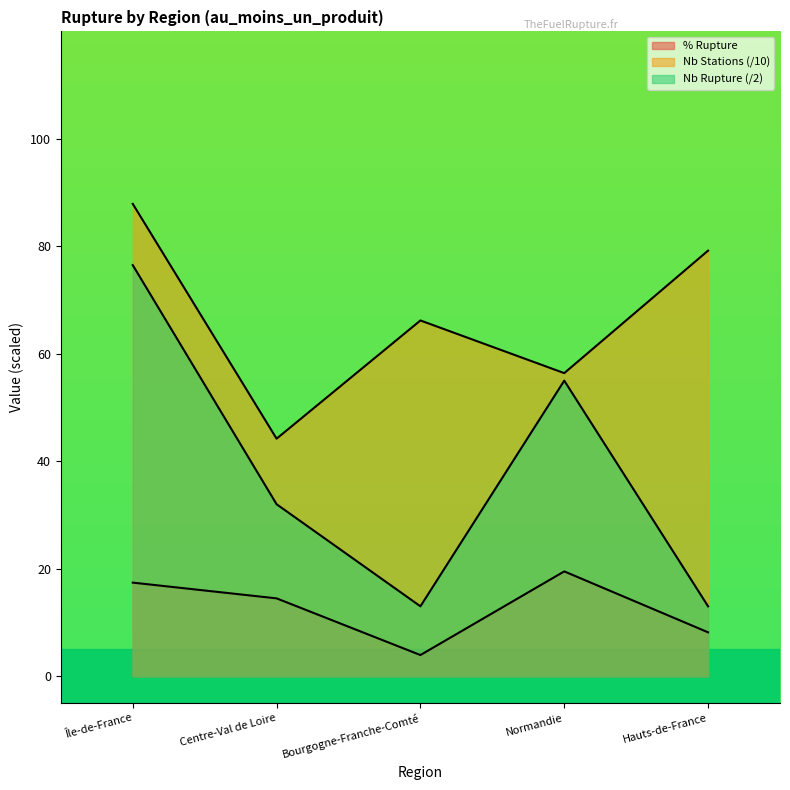

What is the greatest value displayed?

87.9